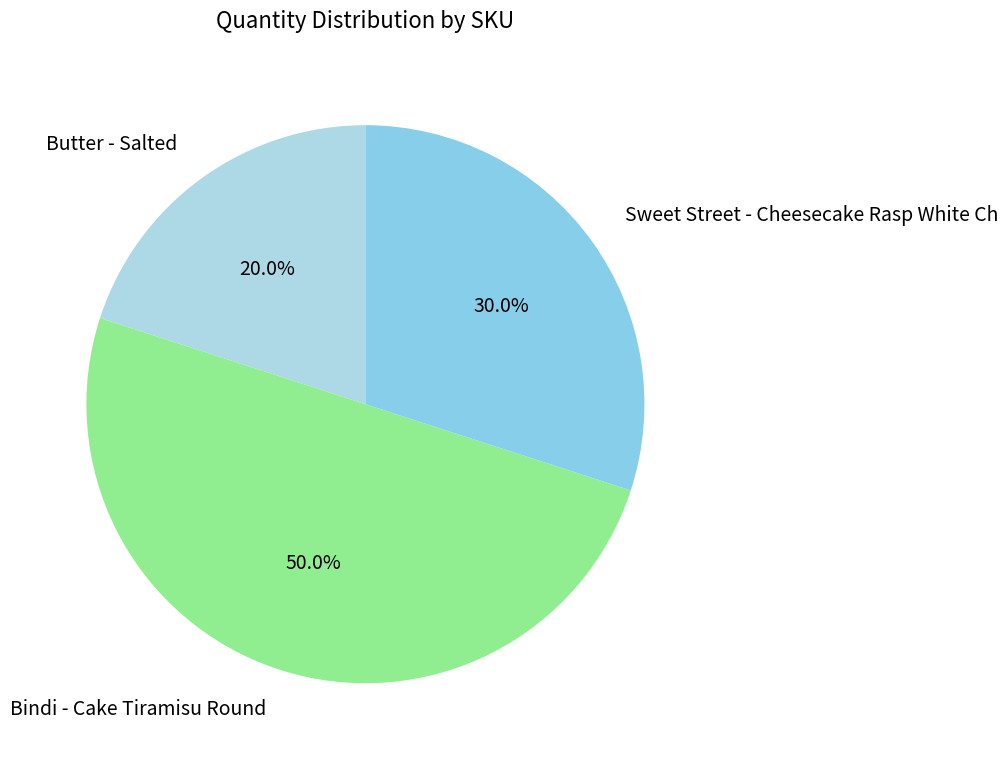

To the nearest percent, what is the difference between the largest and smallest slice percentages?

30%